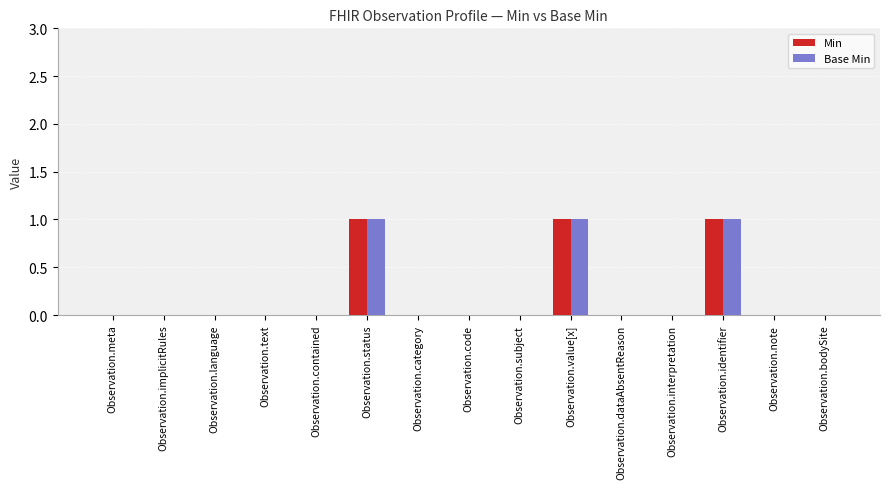

Is the value of Min at Observation.dataAbsentReason greater than the value of Base Min at Observation.identifier?

No